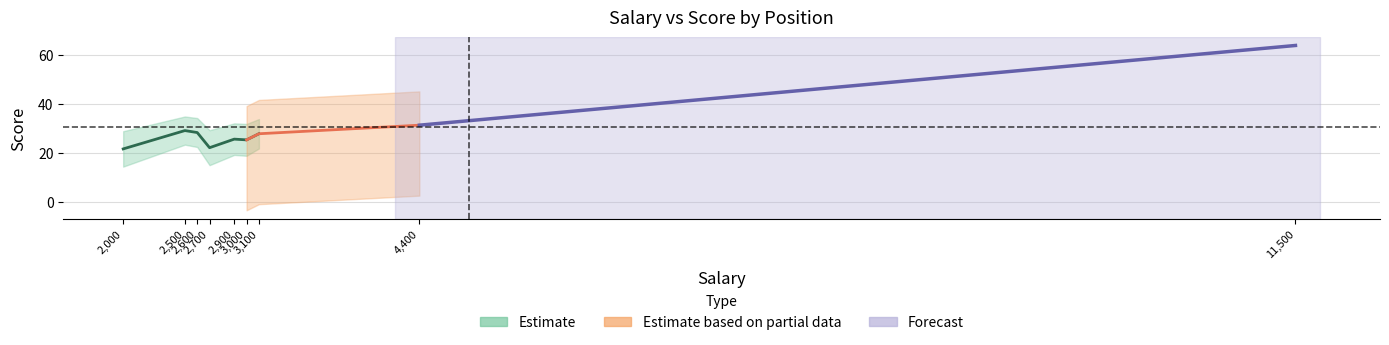

What is the difference between the maximum and minimum values?

42.3